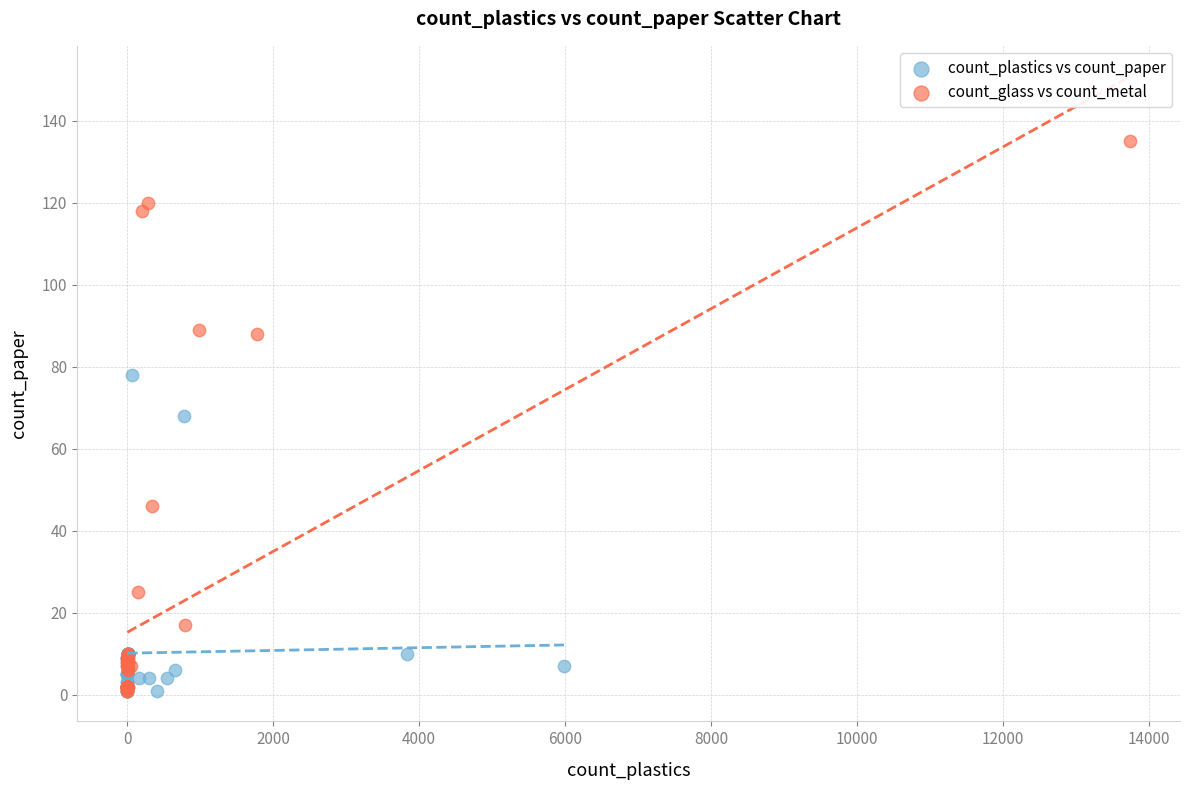

Which series has the widest spread of Y values?

count_glass vs count_metal